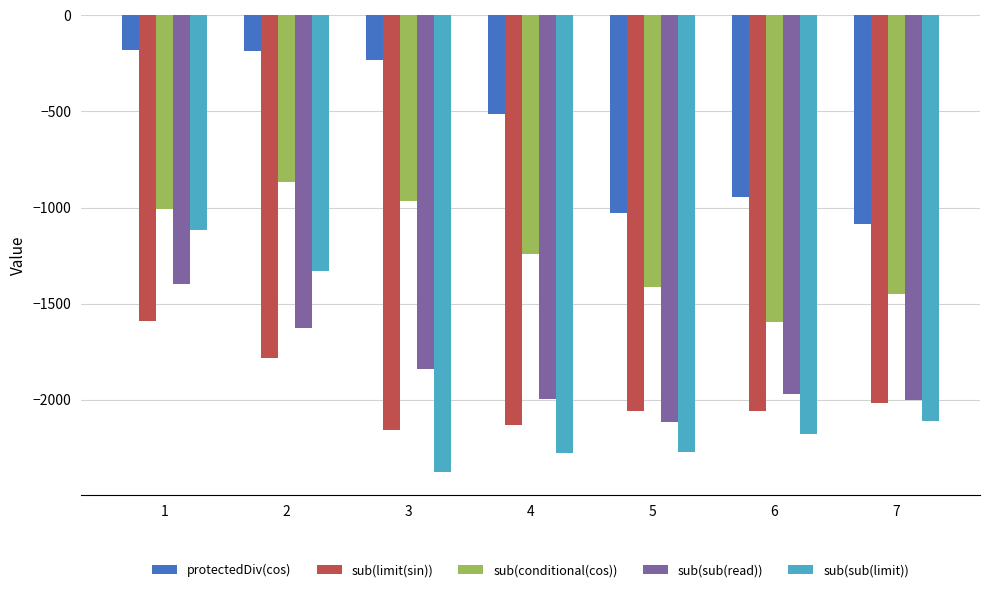

List the series in order of their peak value, lowest first.

sub(limit(sin)), sub(sub(read)), sub(sub(limit)), sub(conditional(cos)), protectedDiv(cos)